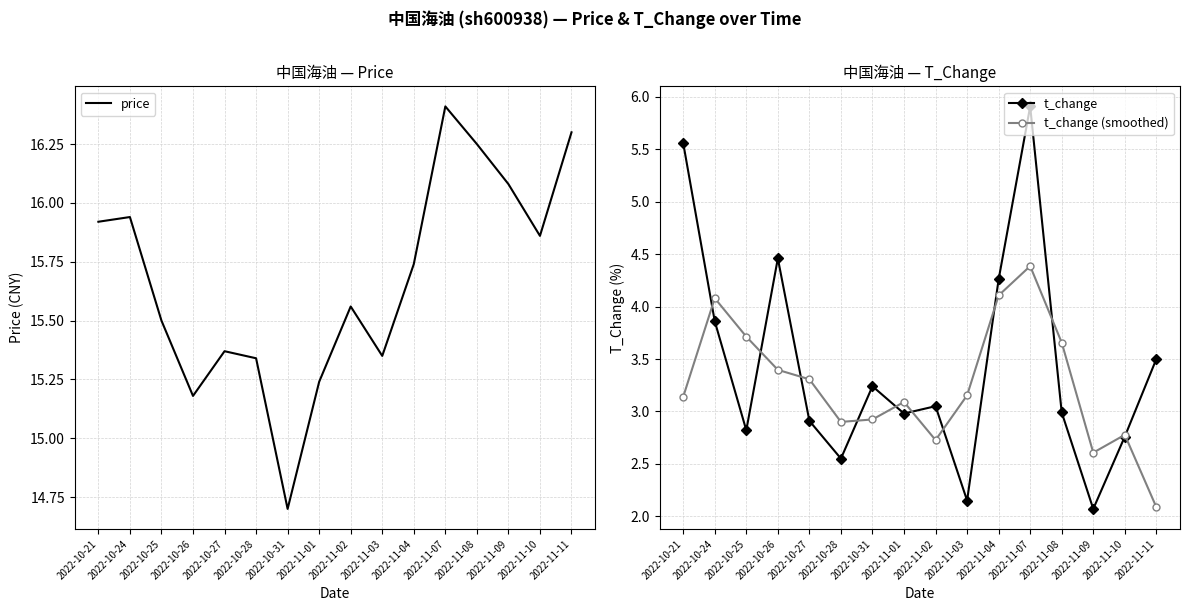

Reading left to right, transcribe all the data shown in this chart.

price: 2022-10-21=15.9	2022-10-24=15.9	2022-10-25=15.5	2022-10-26=15.2	2022-10-27=15.4	2022-10-28=15.3	2022-10-31=14.7	2022-11-01=15.2	2022-11-02=15.6	2022-11-03=15.3	2022-11-04=15.7	2022-11-07=16.4	2022-11-08=16.2	2022-11-09=16.1	2022-11-10=15.9	2022-11-11=16.3
t_change: 2022-10-21=5.6	2022-10-24=3.9	2022-10-25=2.8	2022-10-26=4.5	2022-10-27=2.9	2022-10-28=2.5	2022-10-31=3.2	2022-11-01=3.0	2022-11-02=3.0	2022-11-03=2.1	2022-11-04=4.3	2022-11-07=5.9	2022-11-08=3.0	2022-11-09=2.1	2022-11-10=2.8	2022-11-11=3.5
t_change (smoothed): 2022-10-21=3.1	2022-10-24=4.1	2022-10-25=3.7	2022-10-26=3.4	2022-10-27=3.3	2022-10-28=2.9	2022-10-31=2.9	2022-11-01=3.1	2022-11-02=2.7	2022-11-03=3.2	2022-11-04=4.1	2022-11-07=4.4	2022-11-08=3.7	2022-11-09=2.6	2022-11-10=2.8	2022-11-11=2.1